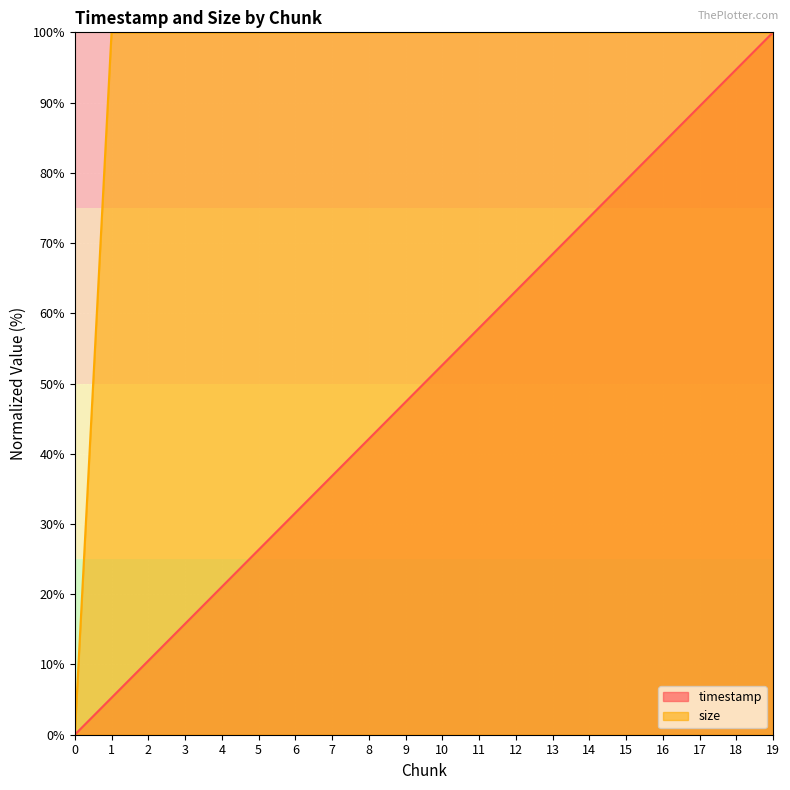

Which series has the widest spread of values?

timestamp